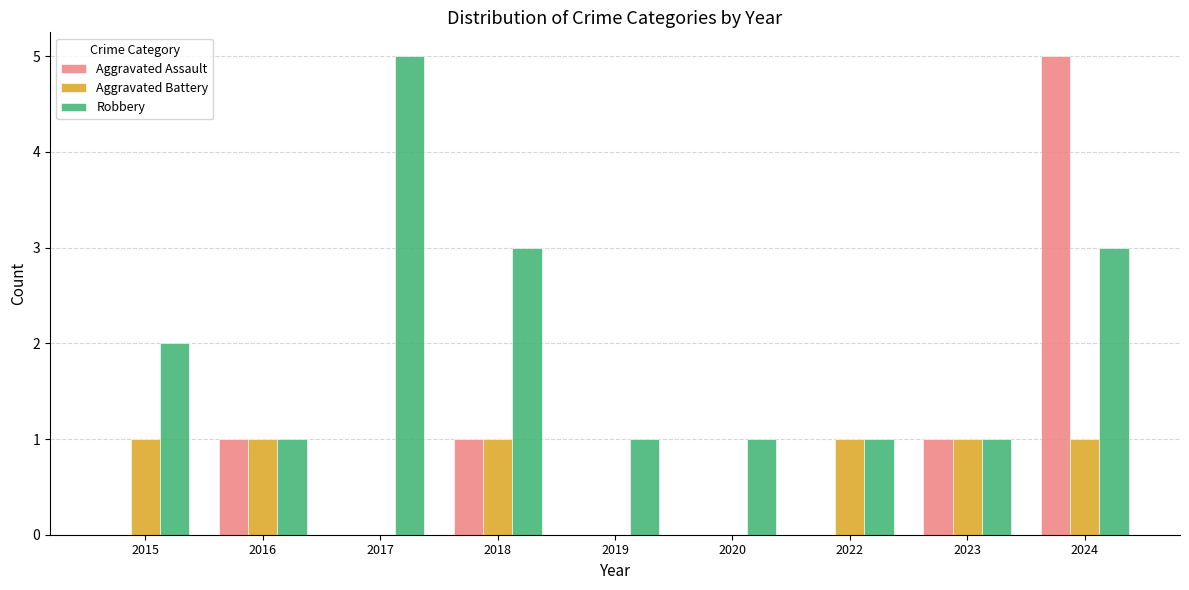

Is it true that Aggravated Assault equals 2 at 2019?

False